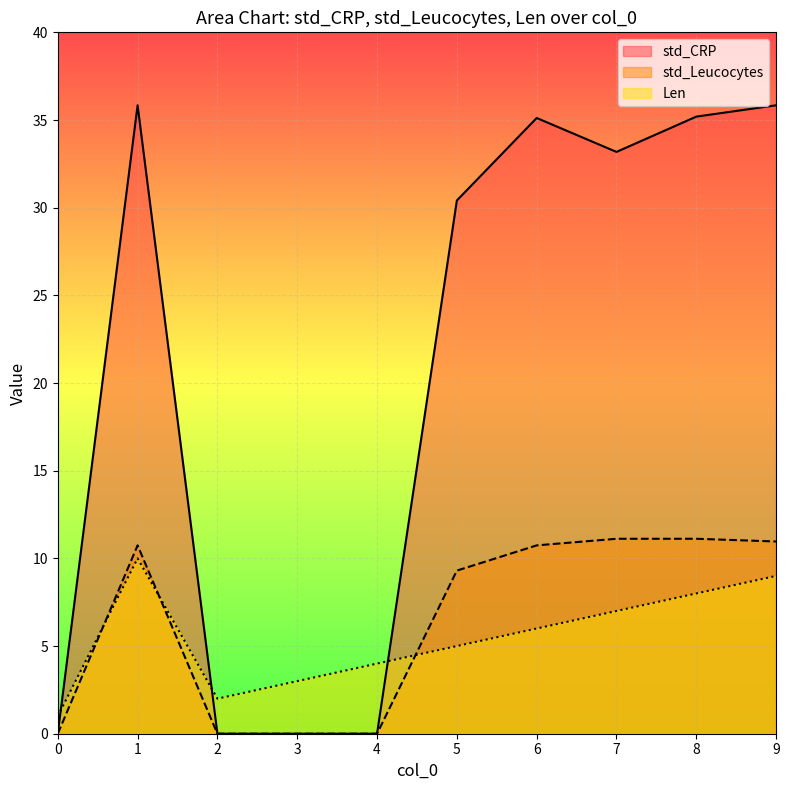

Which has a higher value, 2 or 4?

2